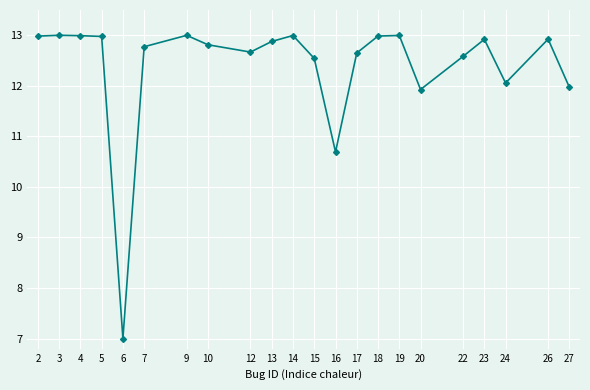

True or false: the data has more than 2 interior local peaks.

True